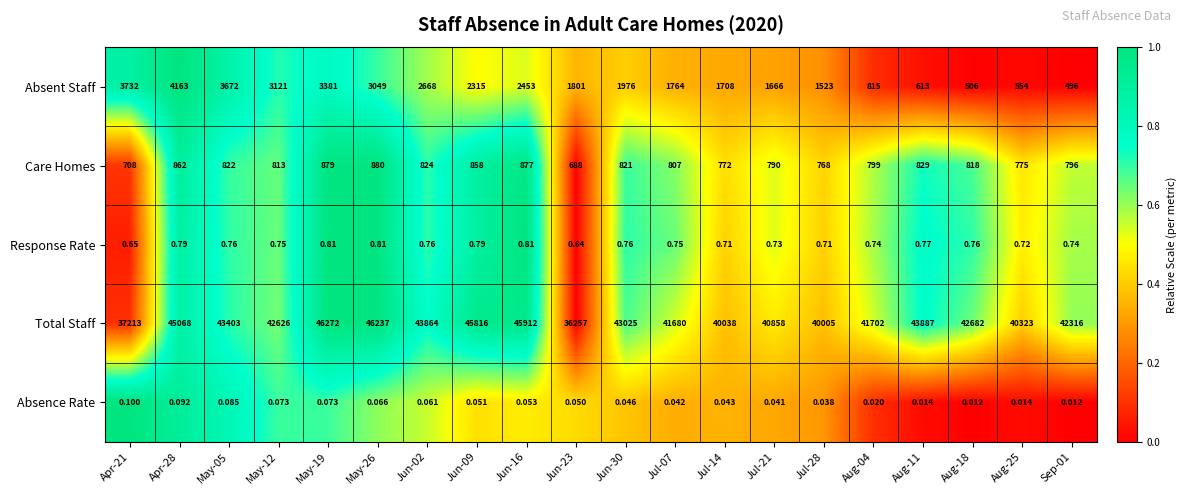

Is the value of Total Staff at Jun-30 greater than the value of Absence Rate at Apr-21?

Yes